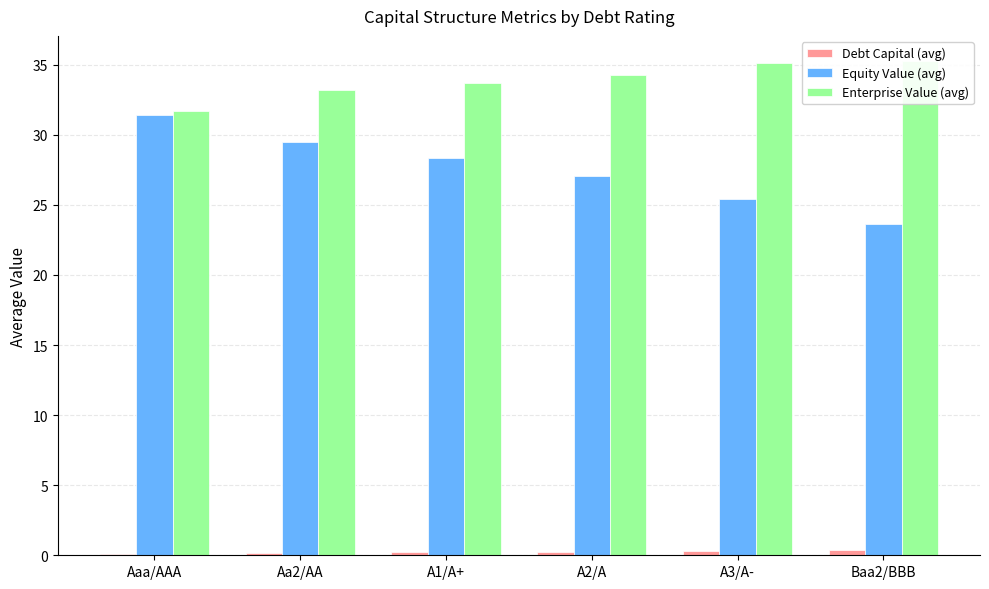

Is it true that Equity Value (avg) equals 28.3 at A1/A+?

True